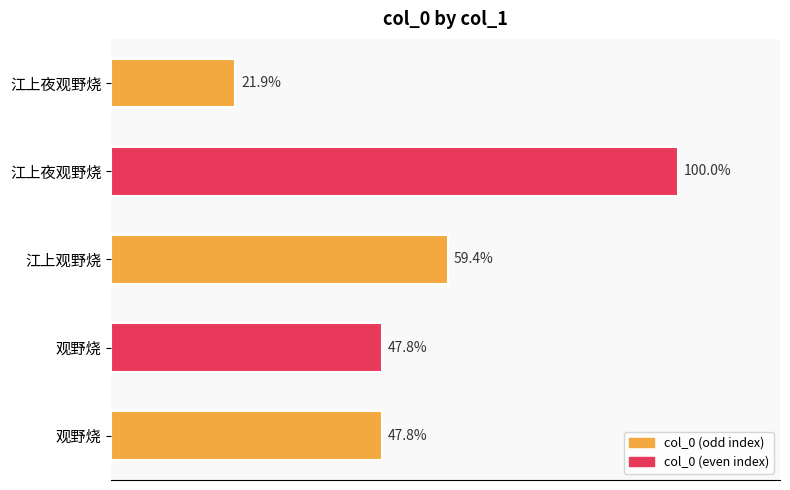

Are the bars horizontal?

Yes